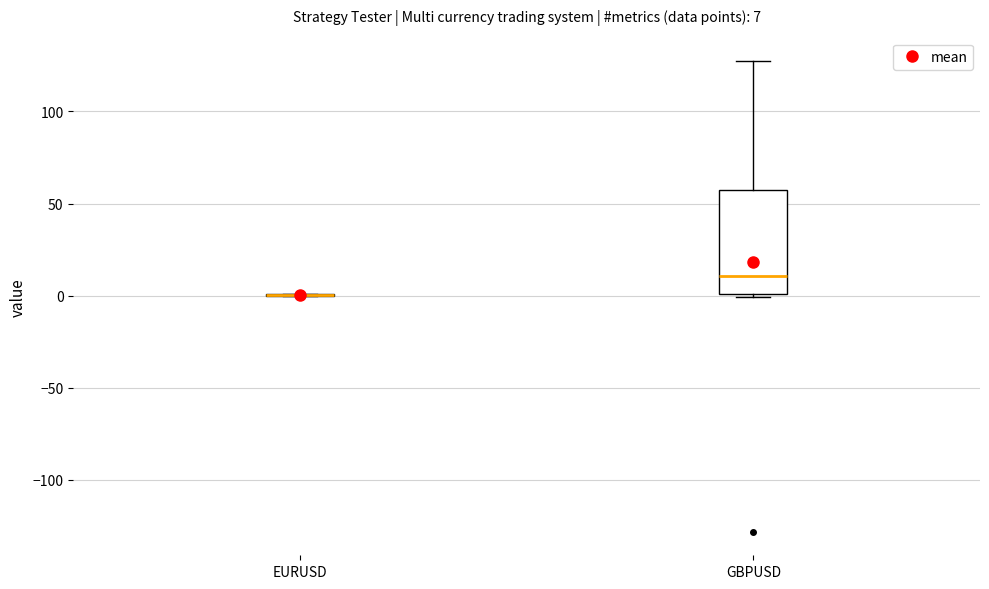

Comparing the boxes themselves (not the whiskers), which one is the tallest?

GBPUSD